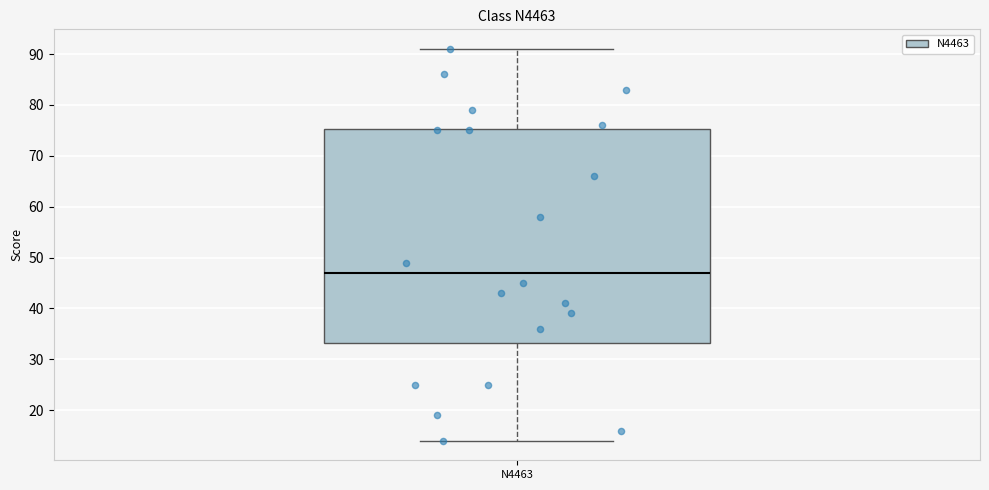

Transcribe this box plot: give where the median line is, the range the box spans, and where the two whiskers end, as read against the y-axis. The values are not printed on the chart, so give them approximately, as read against the axis.

median 47, box 33 to 75, whiskers 14 to 91